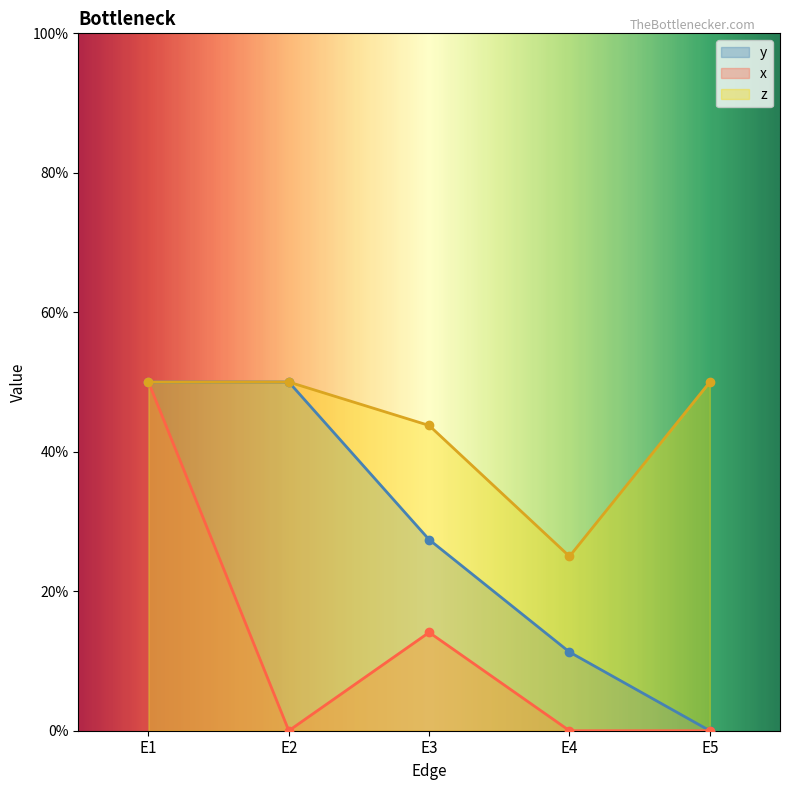

What are all the series names shown in the legend?

y, x, z